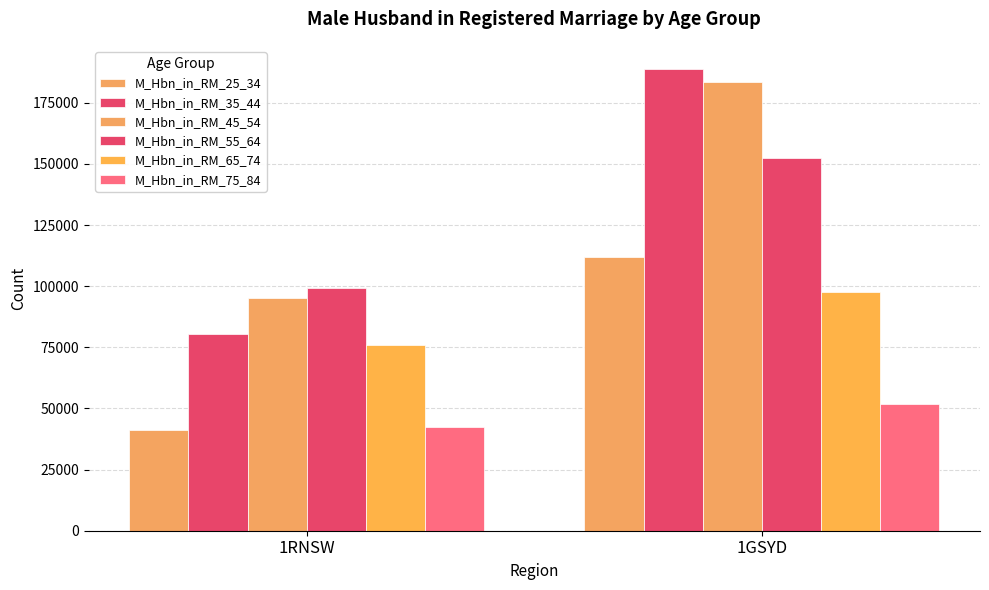

How many data points in M_Hbn_in_RM_25_34 are less than 112037?

1